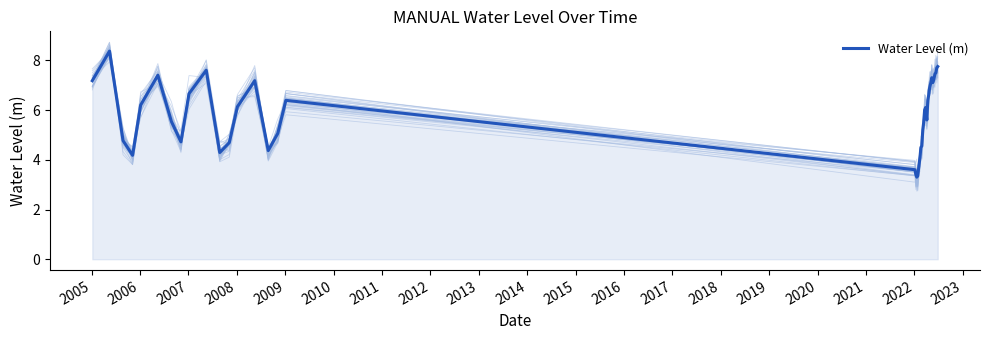

How many distinct data groups are displayed?

1